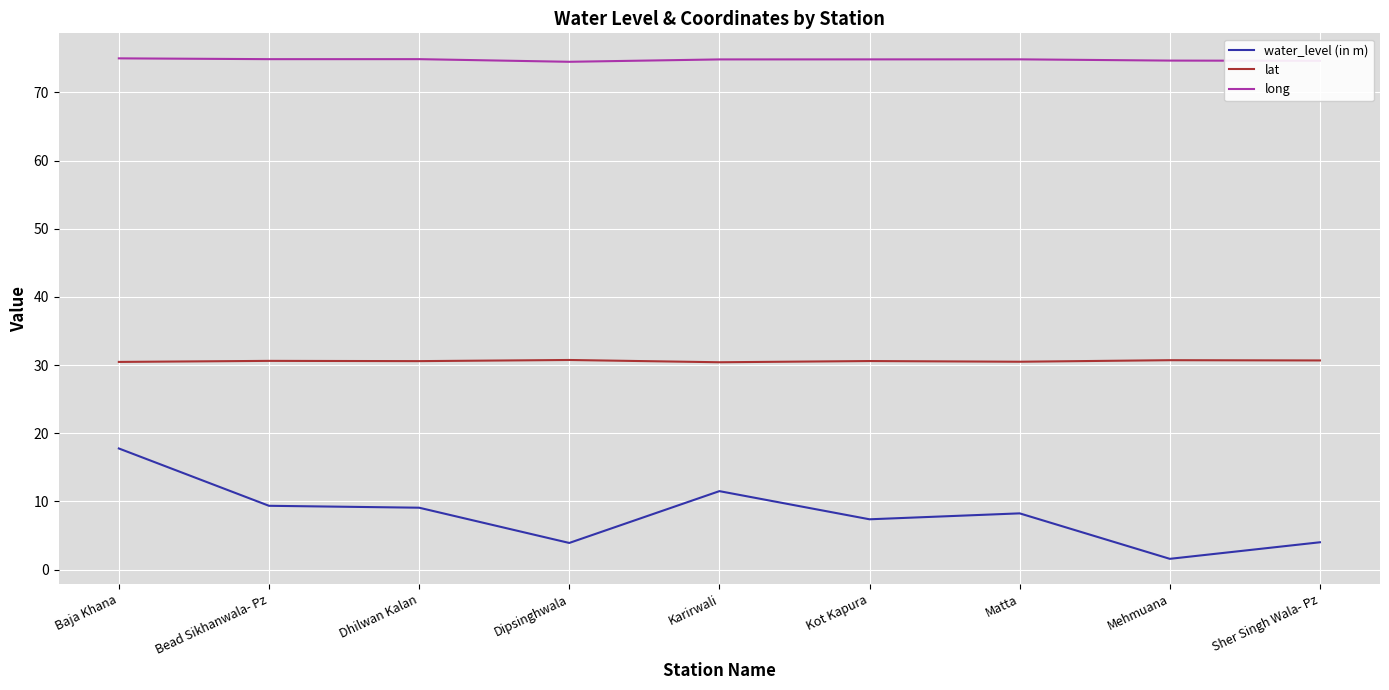

What is the difference between the highest and lowest values at Sher Singh Wala- Pz?

70.6